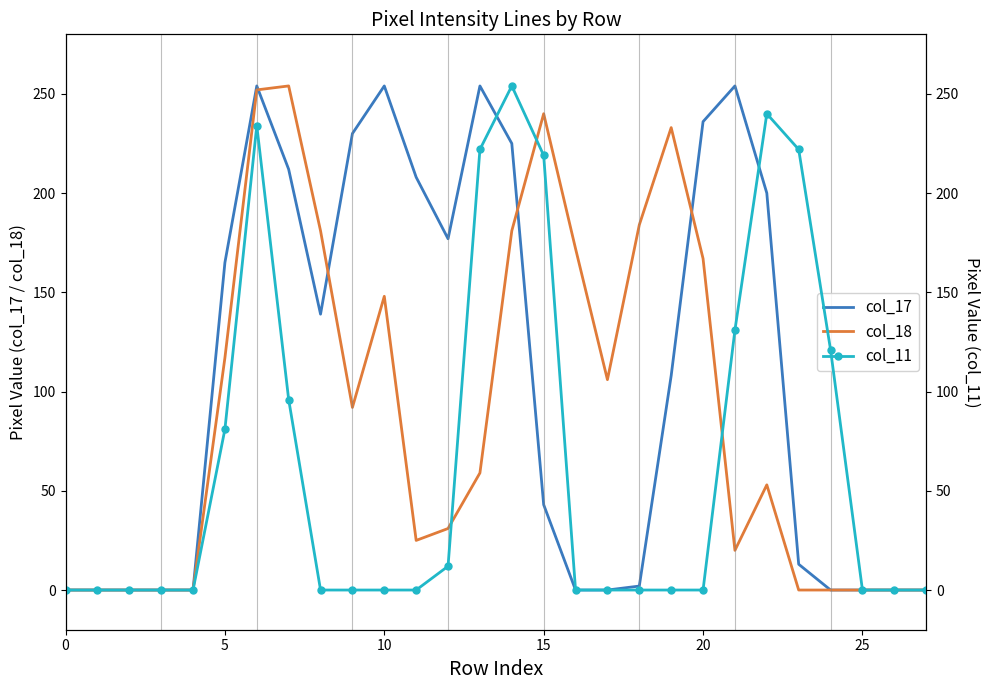

Does the chart have visible grid lines?

No